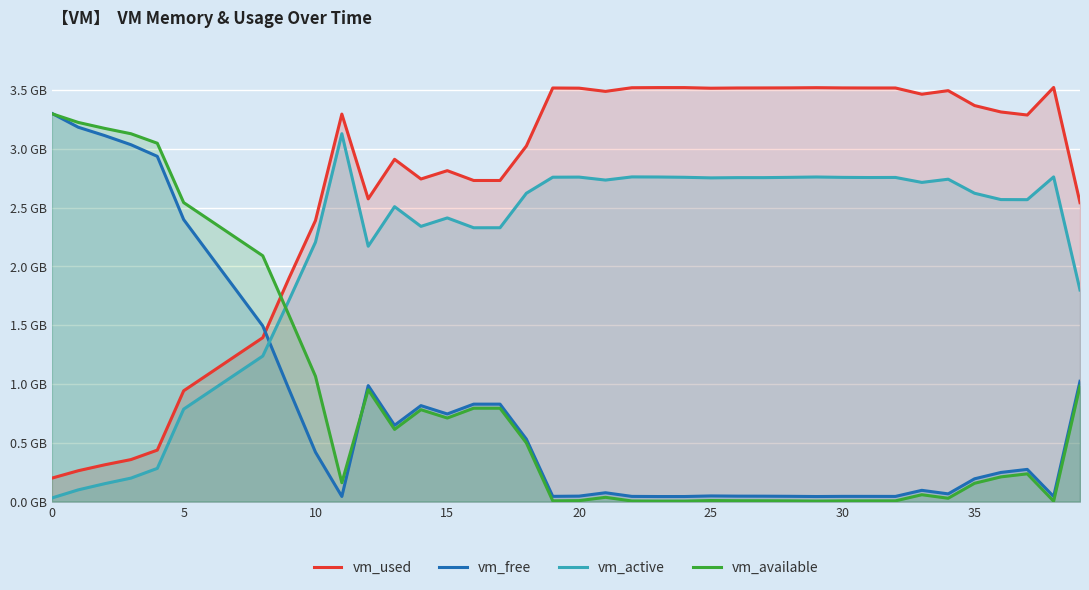

What is the value of the vm_used point at the 23rd from the left?

3.5